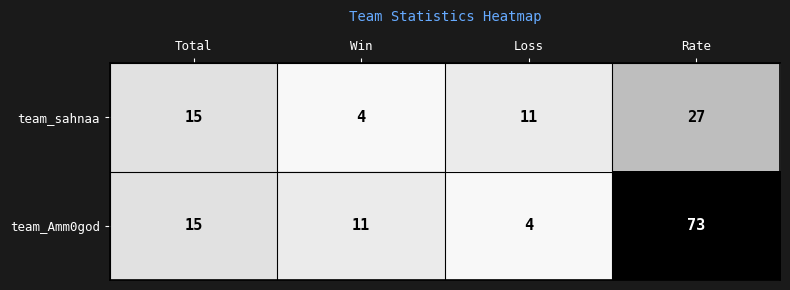

What is the minimum value for team_sahnaa?

4